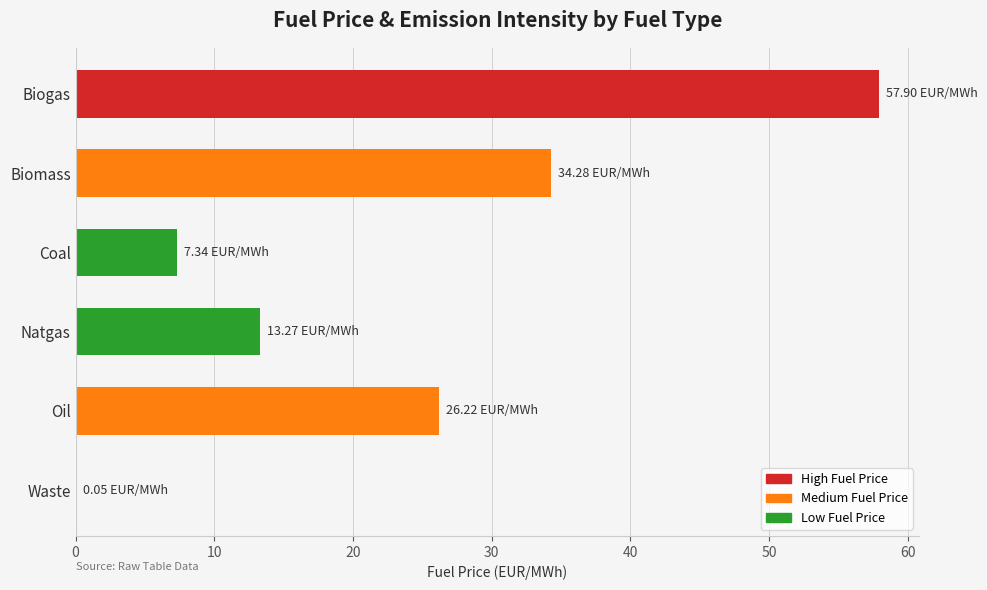

How many data points does each series have?

6